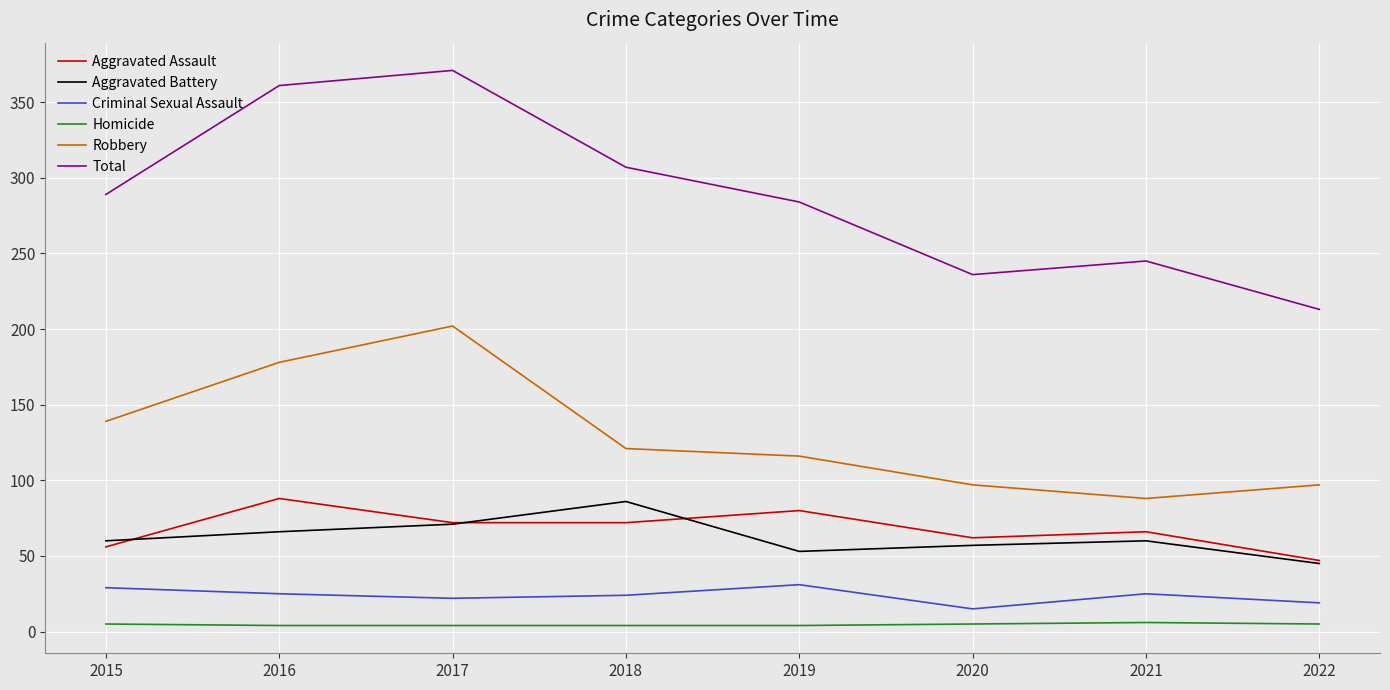

Which series changed the most between 2019 and 2020?

Total